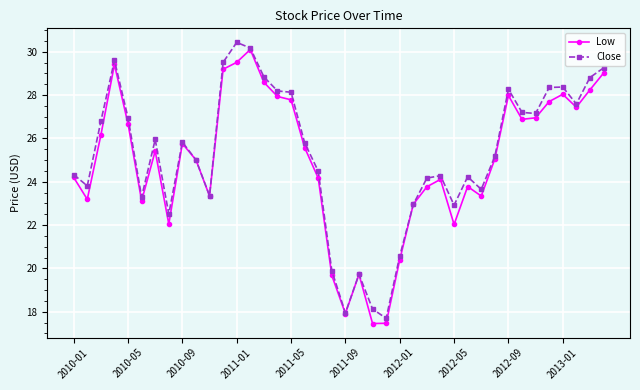

How many distinct data groups are displayed?

2